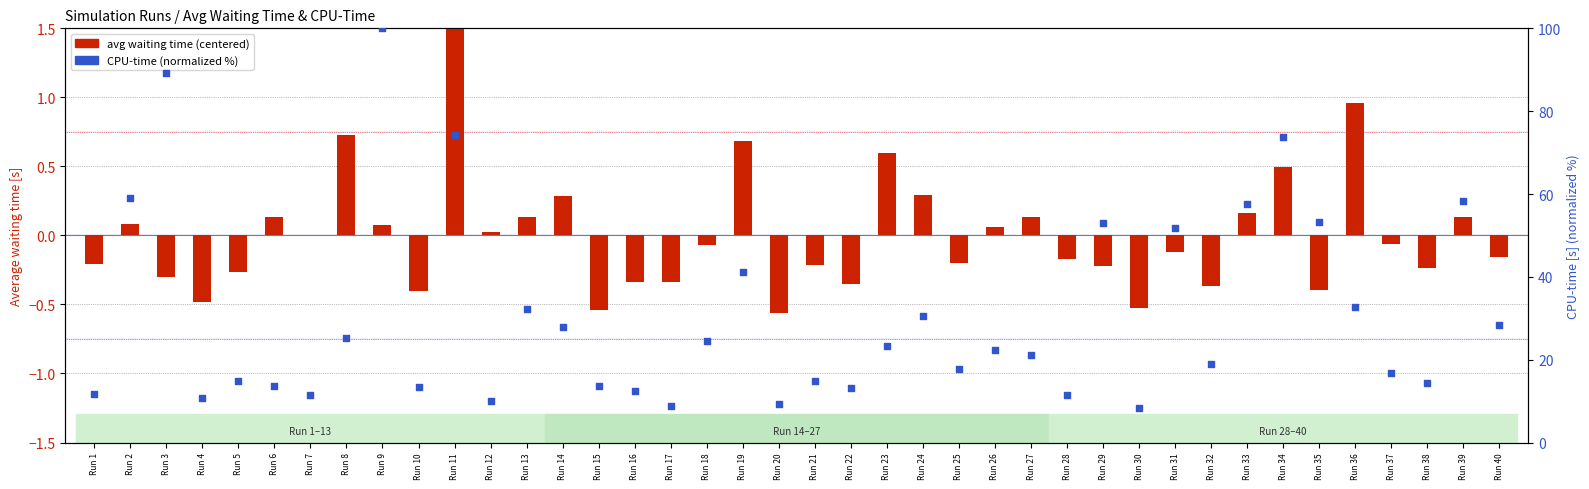

At how many categories does at least one series exceed 62?

4